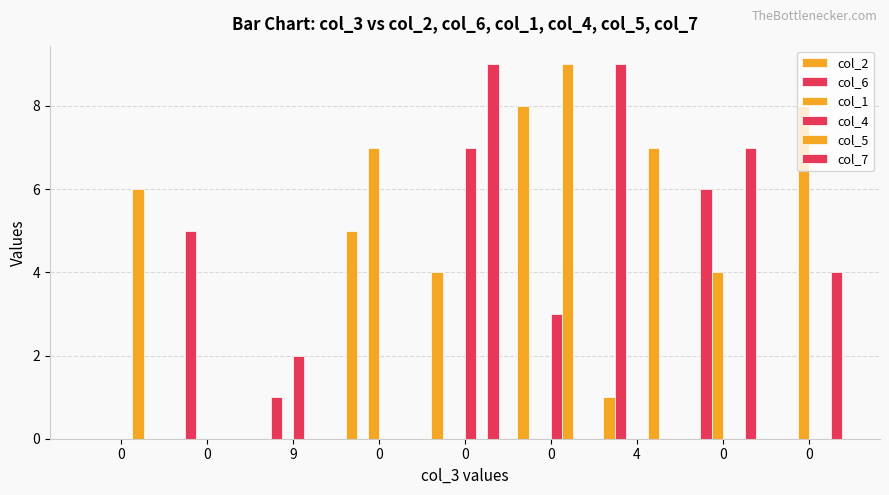

Which category has the highest value in the col_6 series?

4